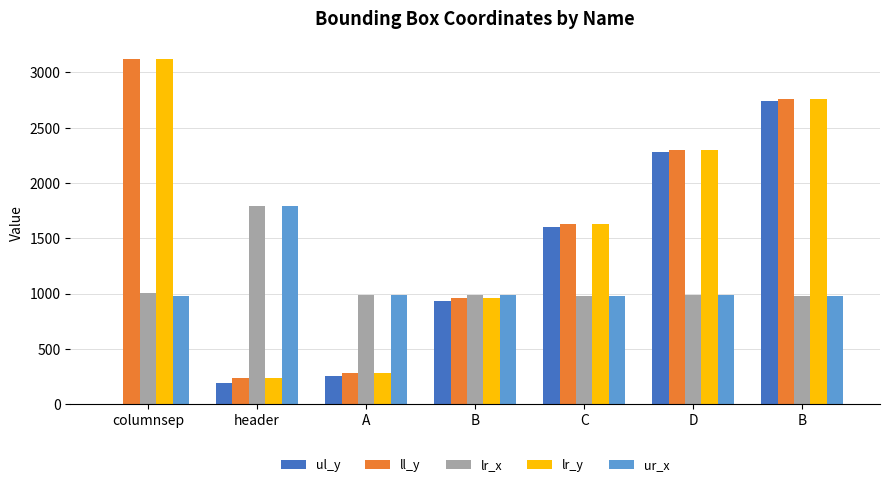

How many categories are shown in the chart?

7